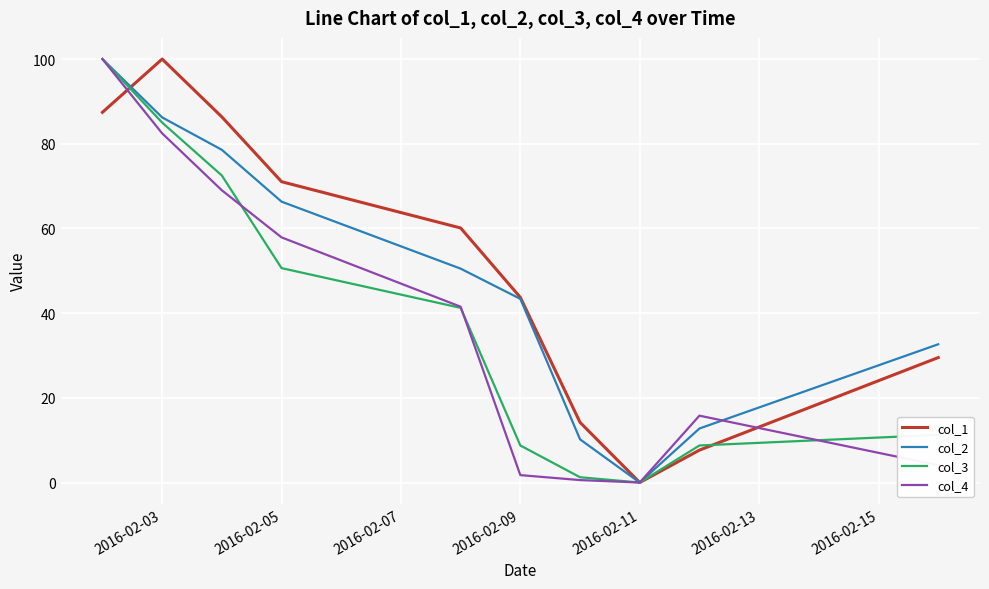

What is the greatest value displayed?

100.0